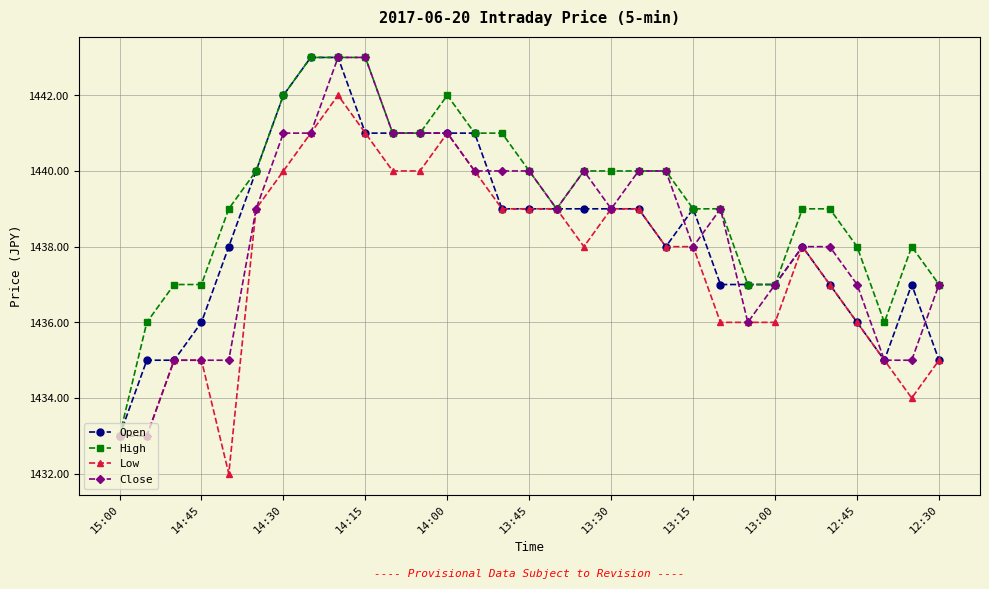

Does the chart have visible grid lines?

Yes